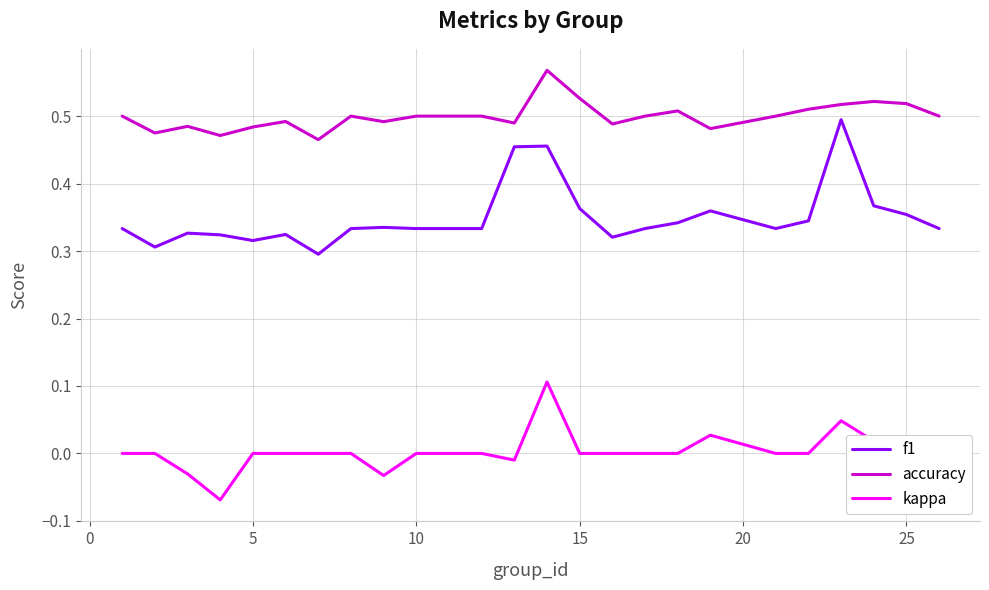

Which series has the widest spread of values?

f1